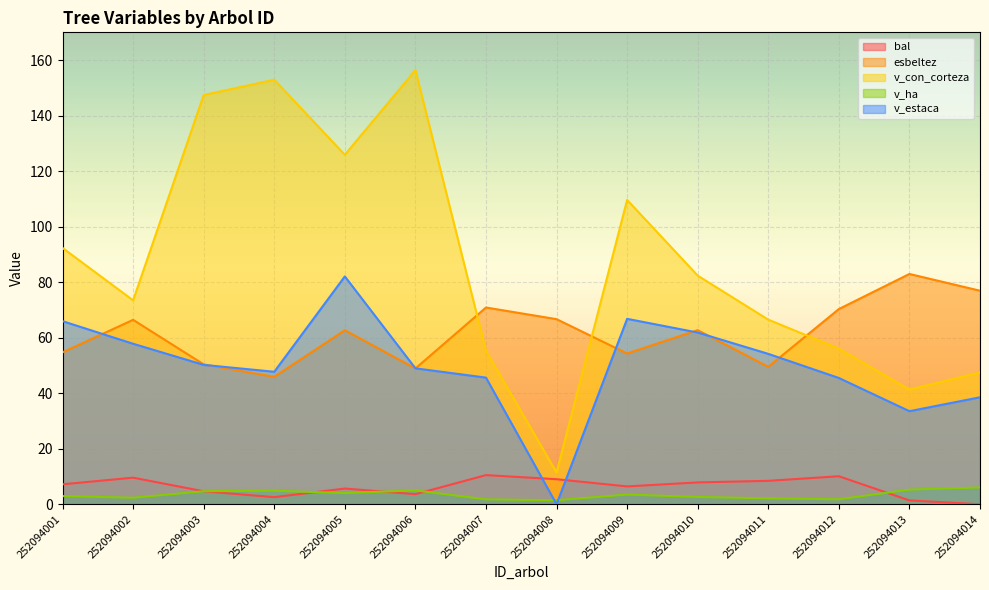

At 252094004, list the series in order from largest to smallest.

v_con_corteza, v_estaca, esbeltez, v_ha, bal